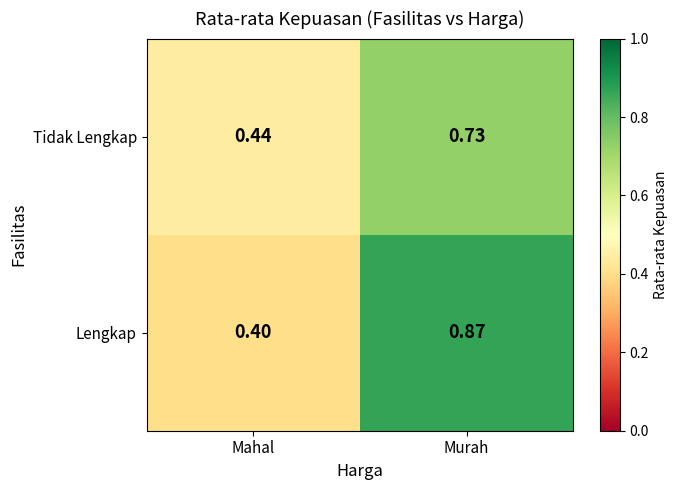

Which series has the widest spread of values?

Lengkap